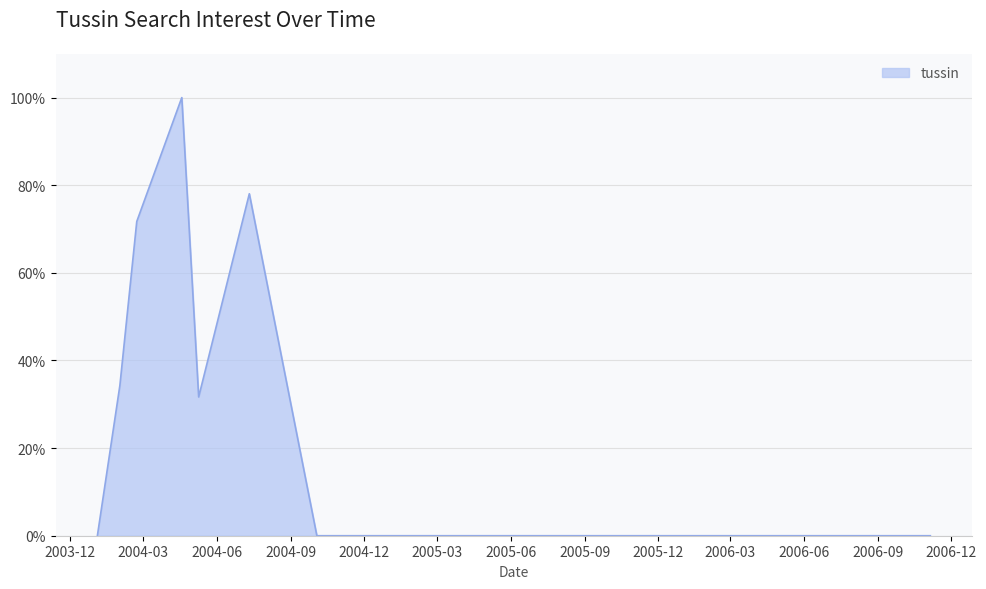

What is the maximum value shown in the chart?

100.0